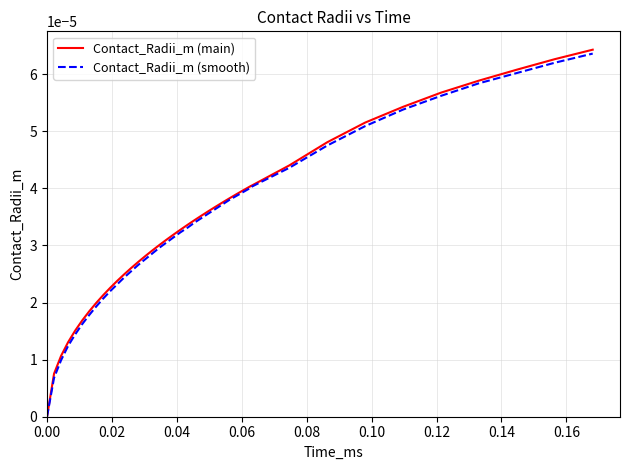

True or false: Contact_Radii_m (main) and Contact_Radii_m (smooth) intersect in this chart.

False